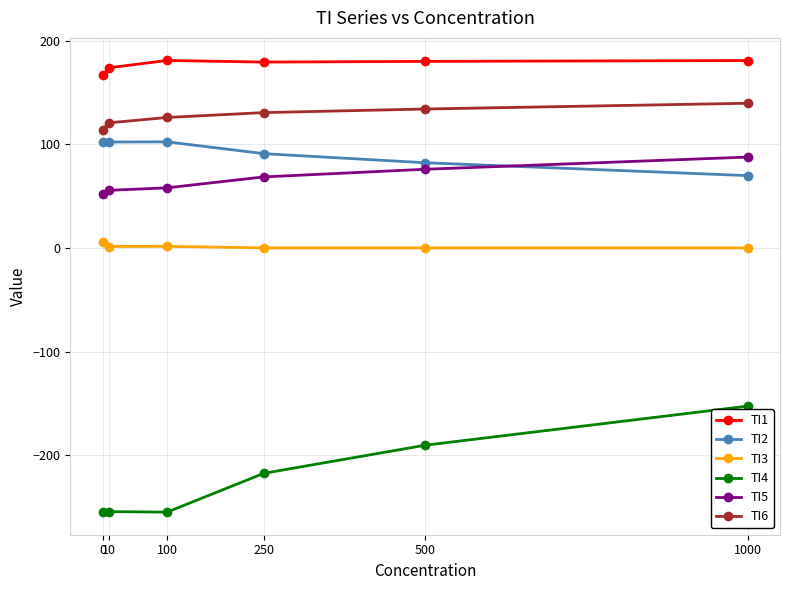

The TI6 series shows 114.1 at 0. True or false?

True